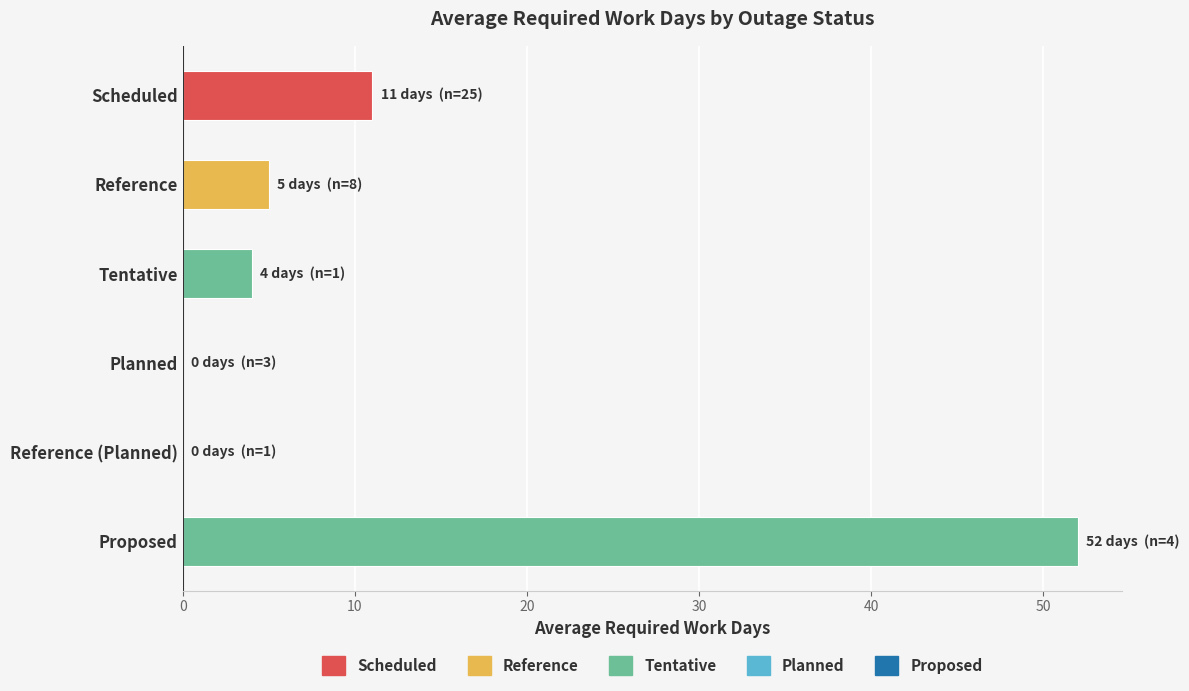

What is the sum of all values?

72